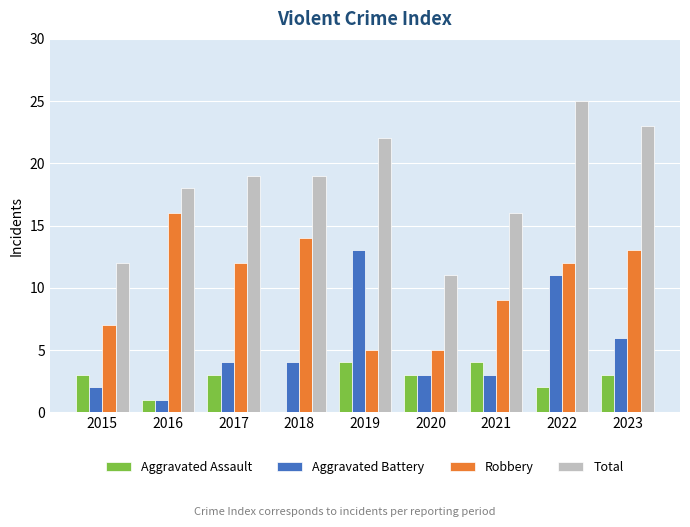

Is it true that Aggravated Battery equals 6 at 2018?

False